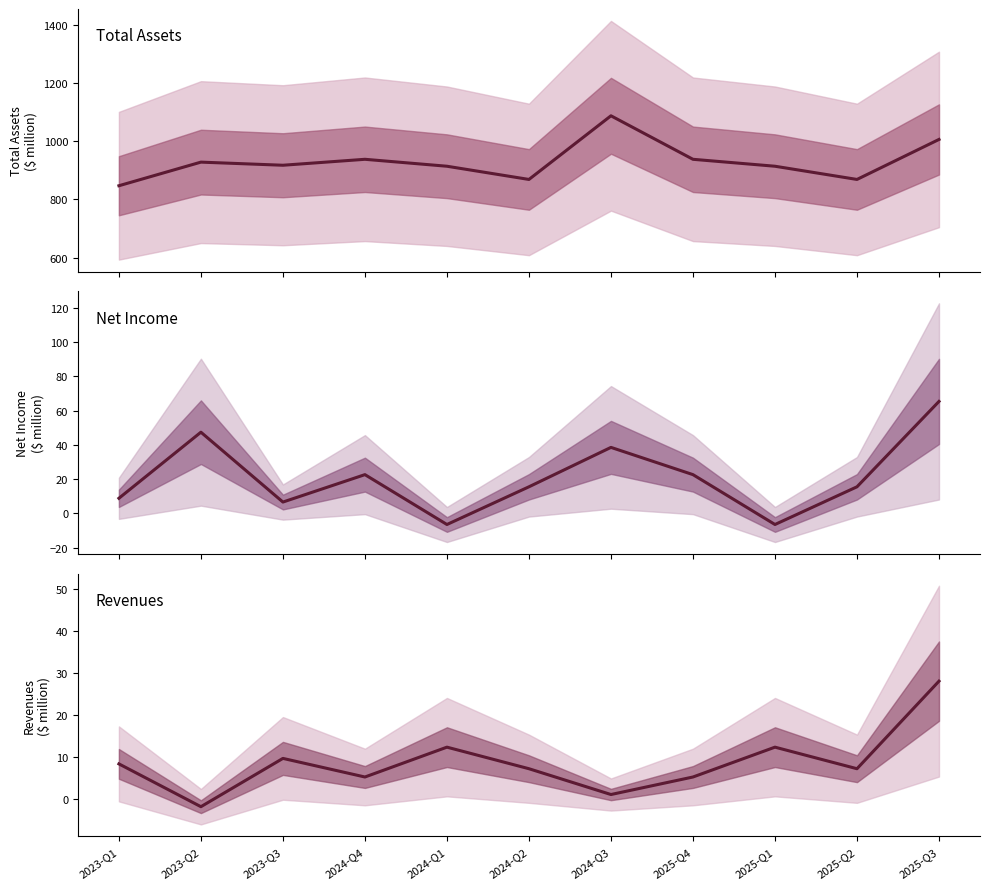

What are all the series names shown in the legend?

assets, net_income, revenues